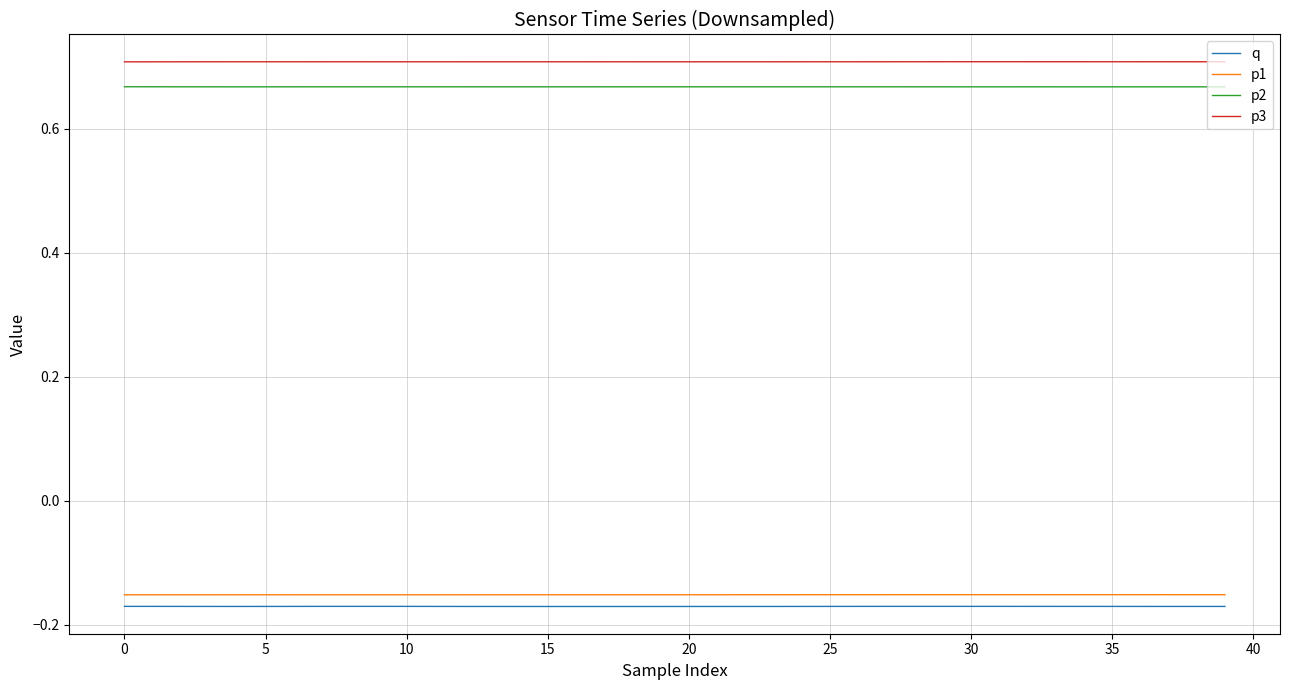

Count the p2 values in the range 0 to 1.

40